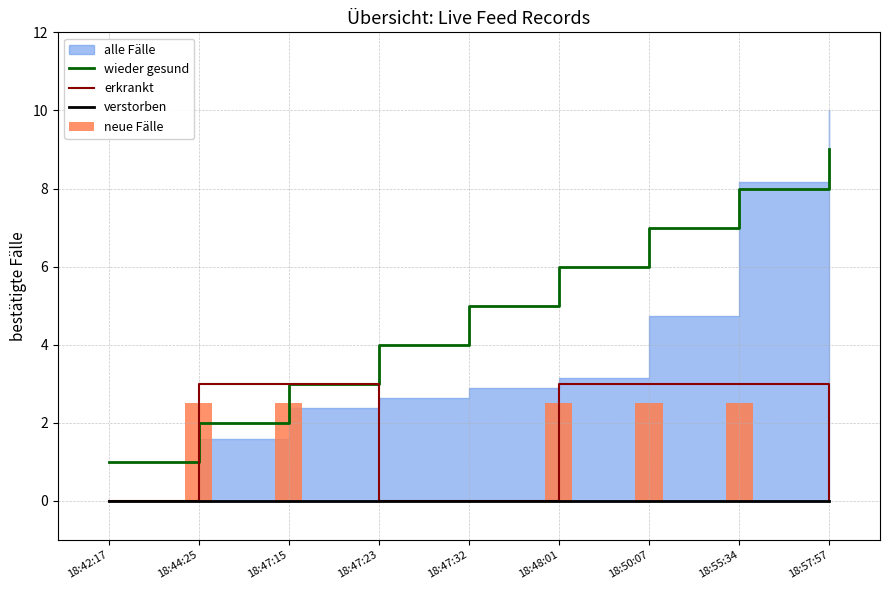

Which category has the lowest value in the wieder gesund series?

18:42:17